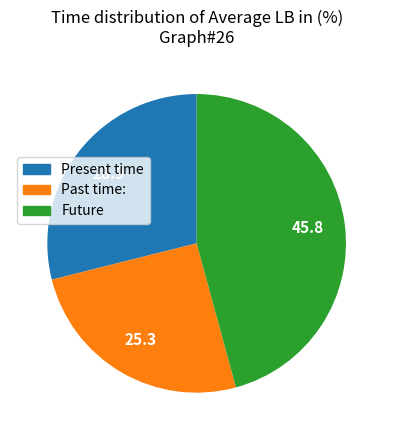

How many slices are in this pie chart?

3